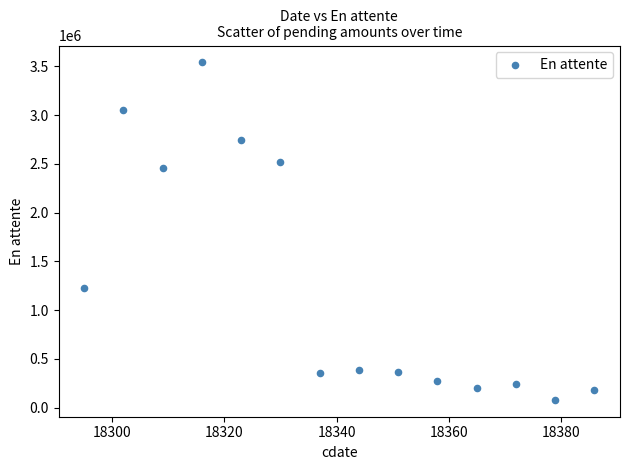

What is the range of Y values (max minus min)?

3460140.7